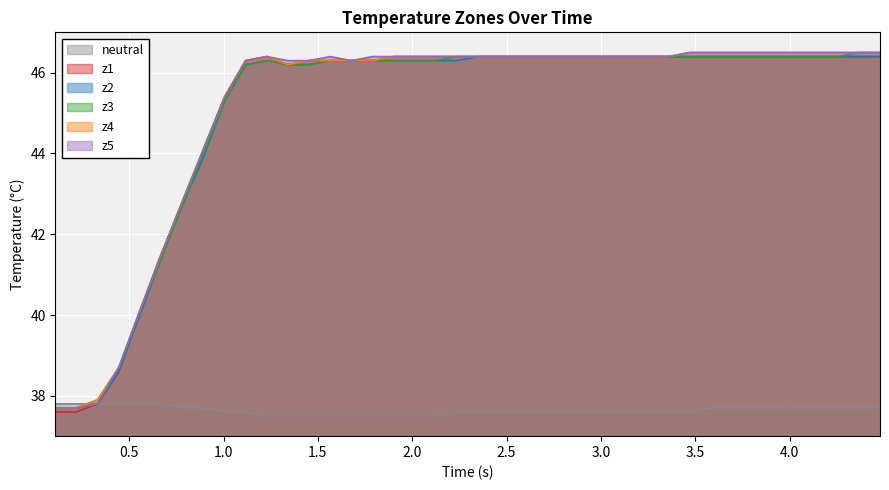

At how many categories does at least one series exceed 41?

35